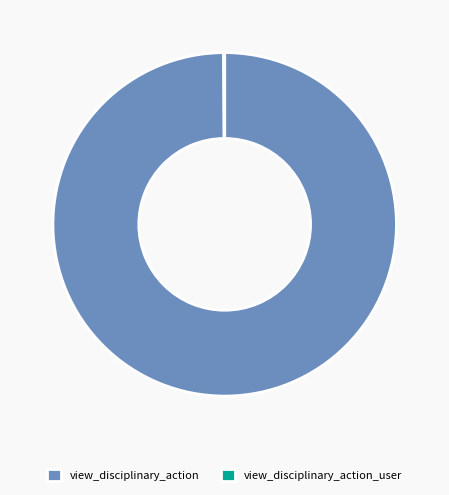

Which category accounts for the majority?

view_disciplinary_action